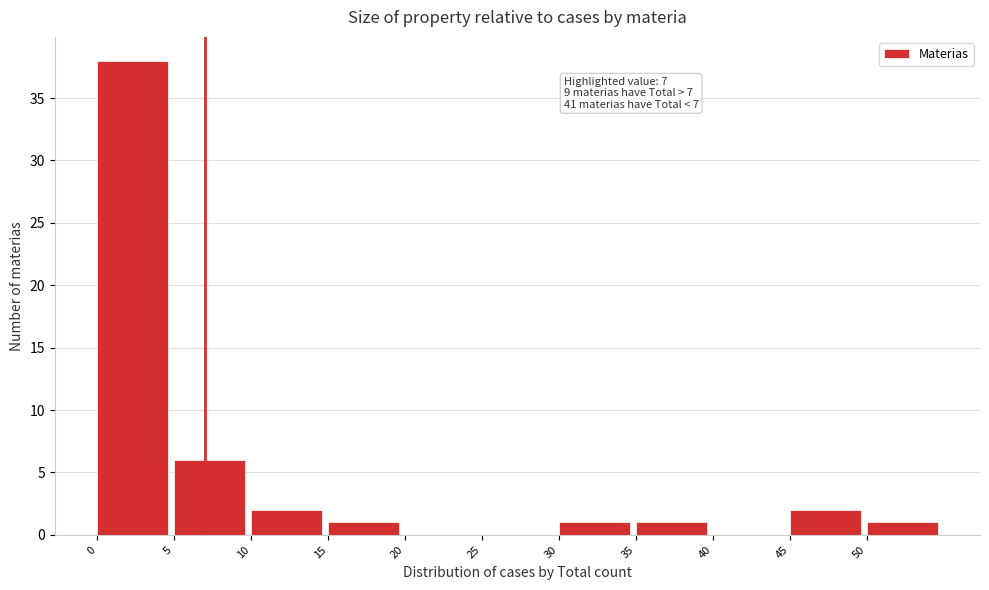

Over which range of the x-axis is the bar tallest?

0 to 5